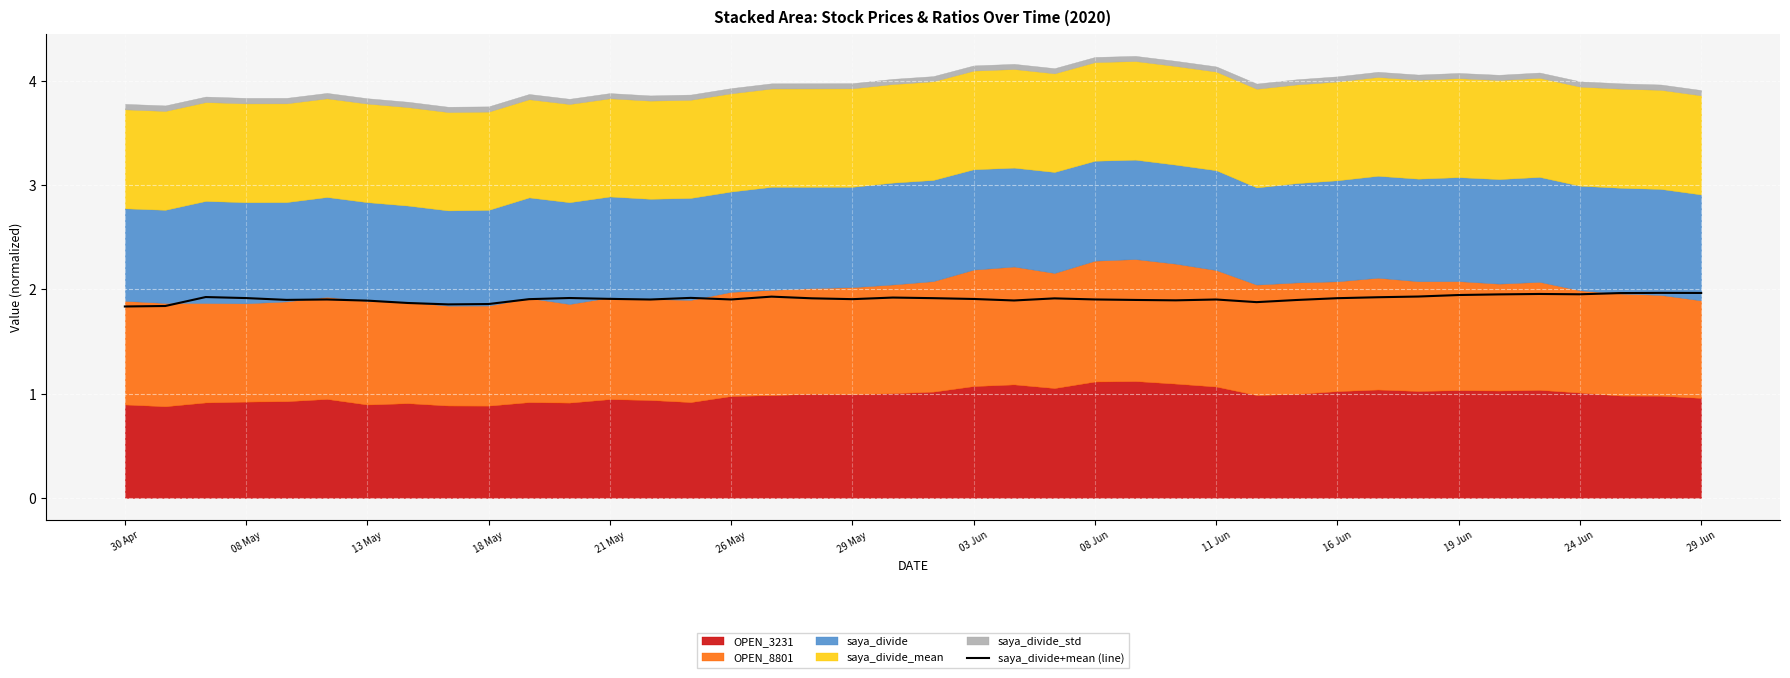

Where is the data nearest to the value 1?

30 Apr